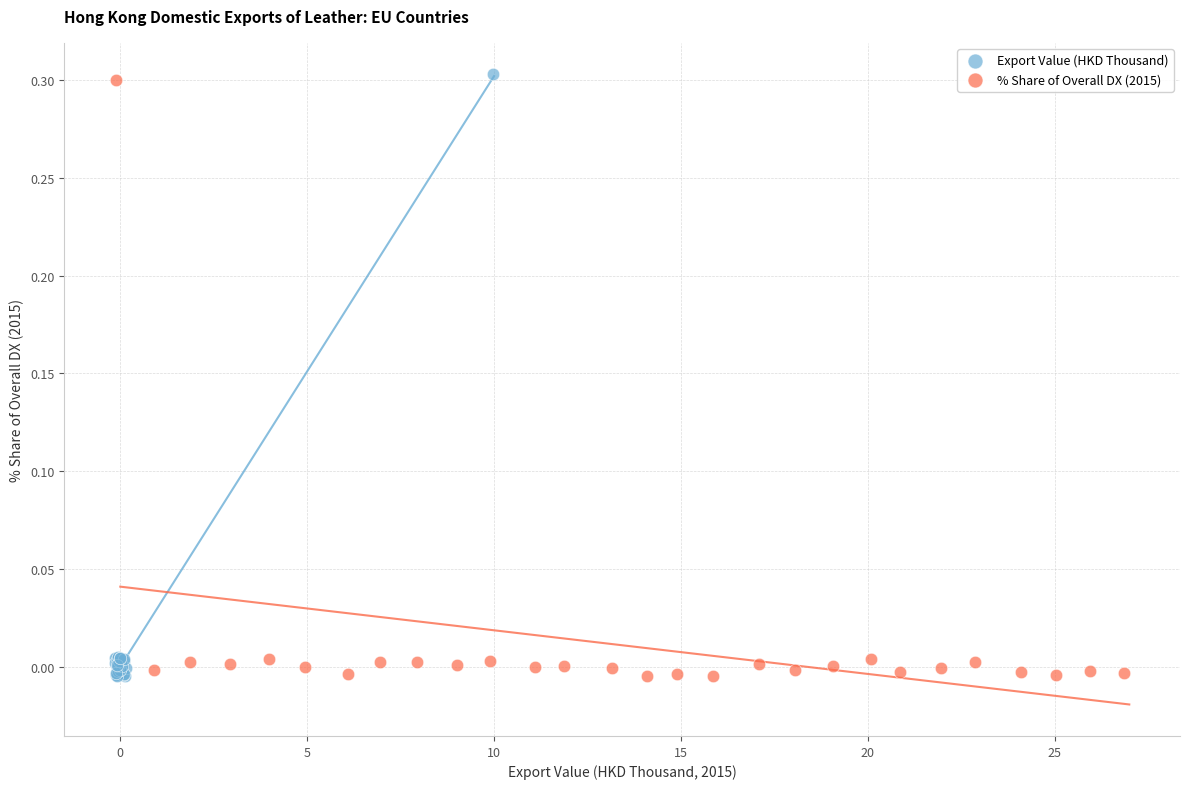

Which series has the largest Y range (max minus min)?

Export Value (HKD Thousand)